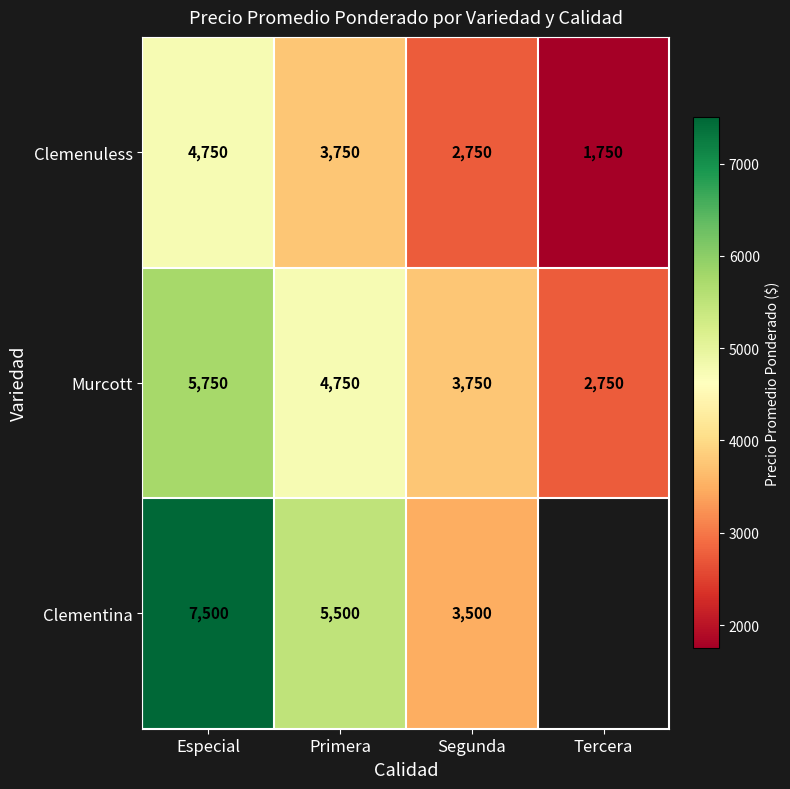

What is the greatest value displayed?

7500.0